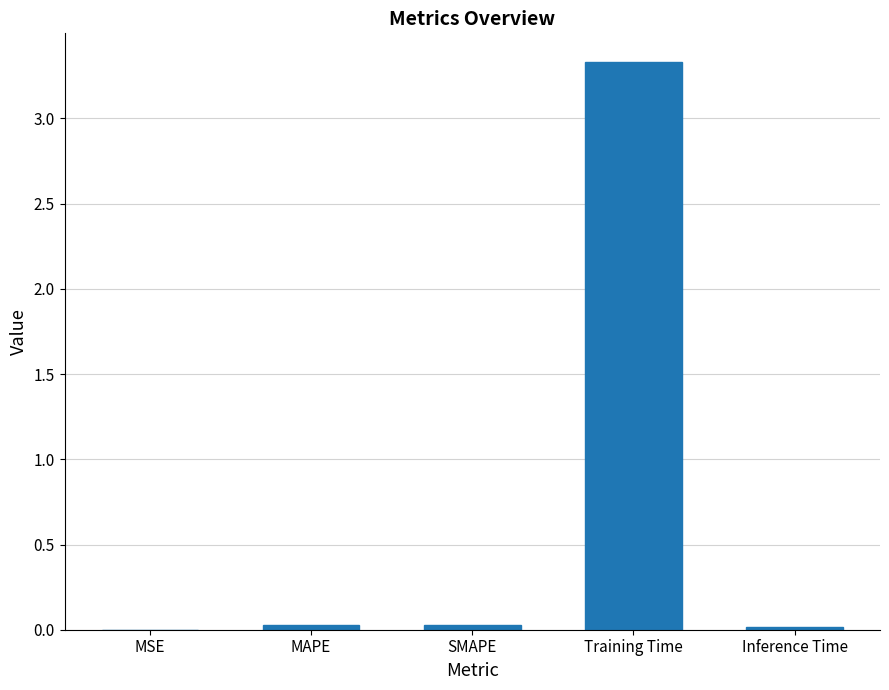

True or false: the data shows 3.3 at Training Time.

True